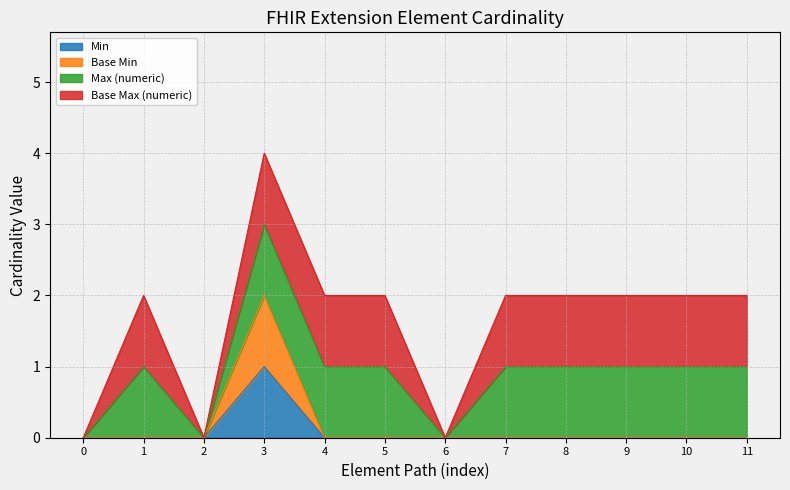

How many categories are shown in the chart?

12